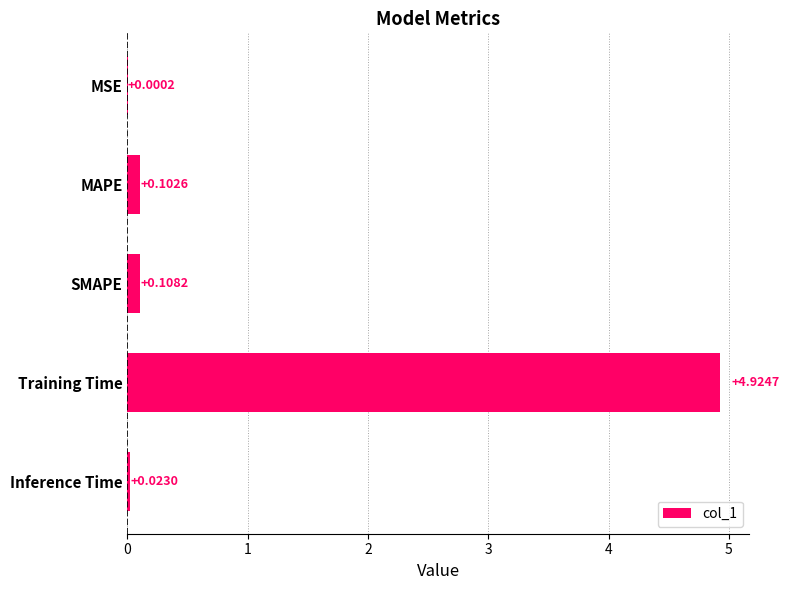

What is the sum of all values?

5.2